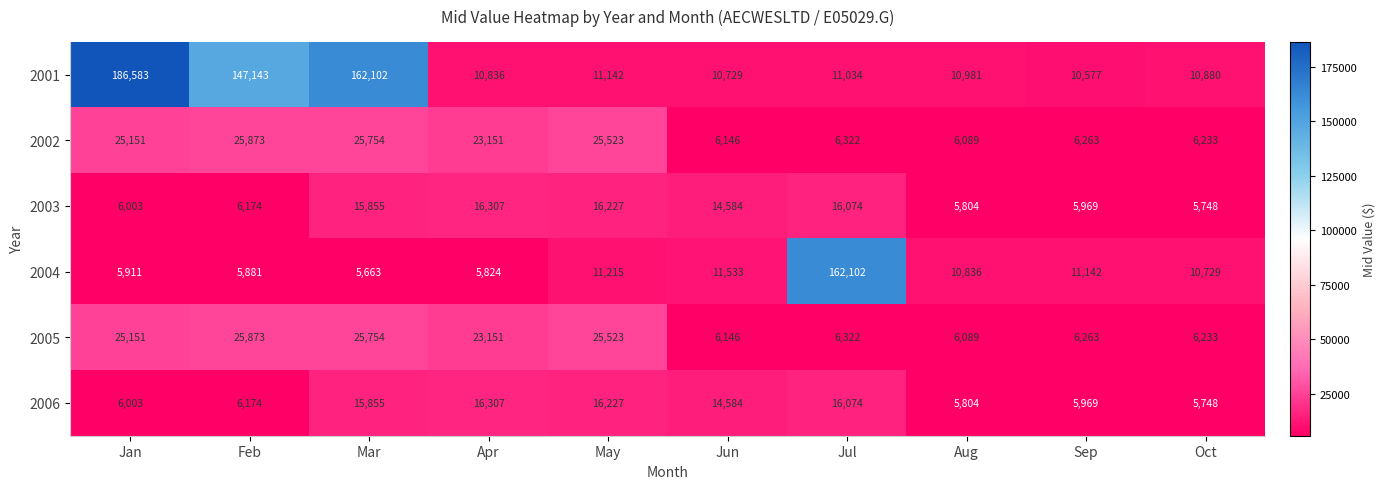

List the labels in order of 2006 value, largest first.

Apr, May, Jul, Mar, Jun, Feb, Jan, Sep, Aug, Oct